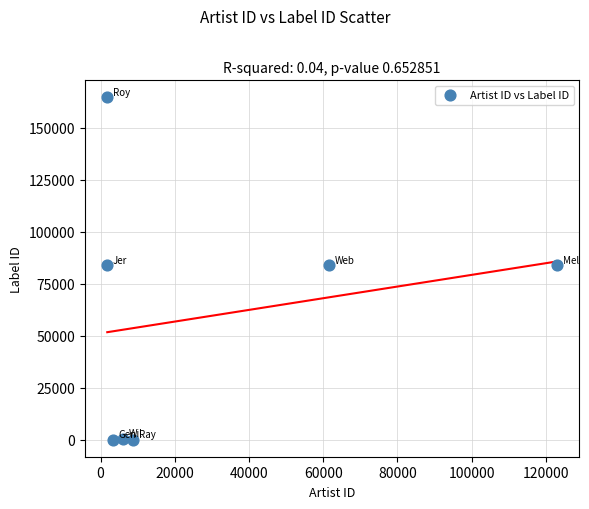

What is the average Y value?

59411